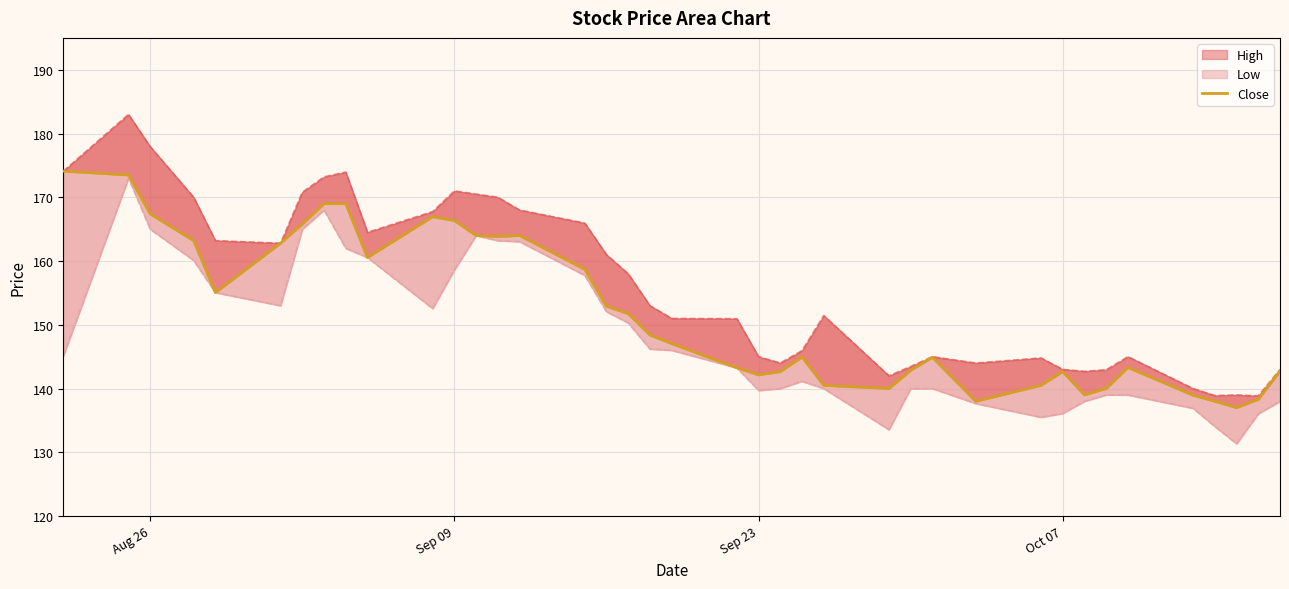

What is the difference between the maximum and minimum values?

37.1